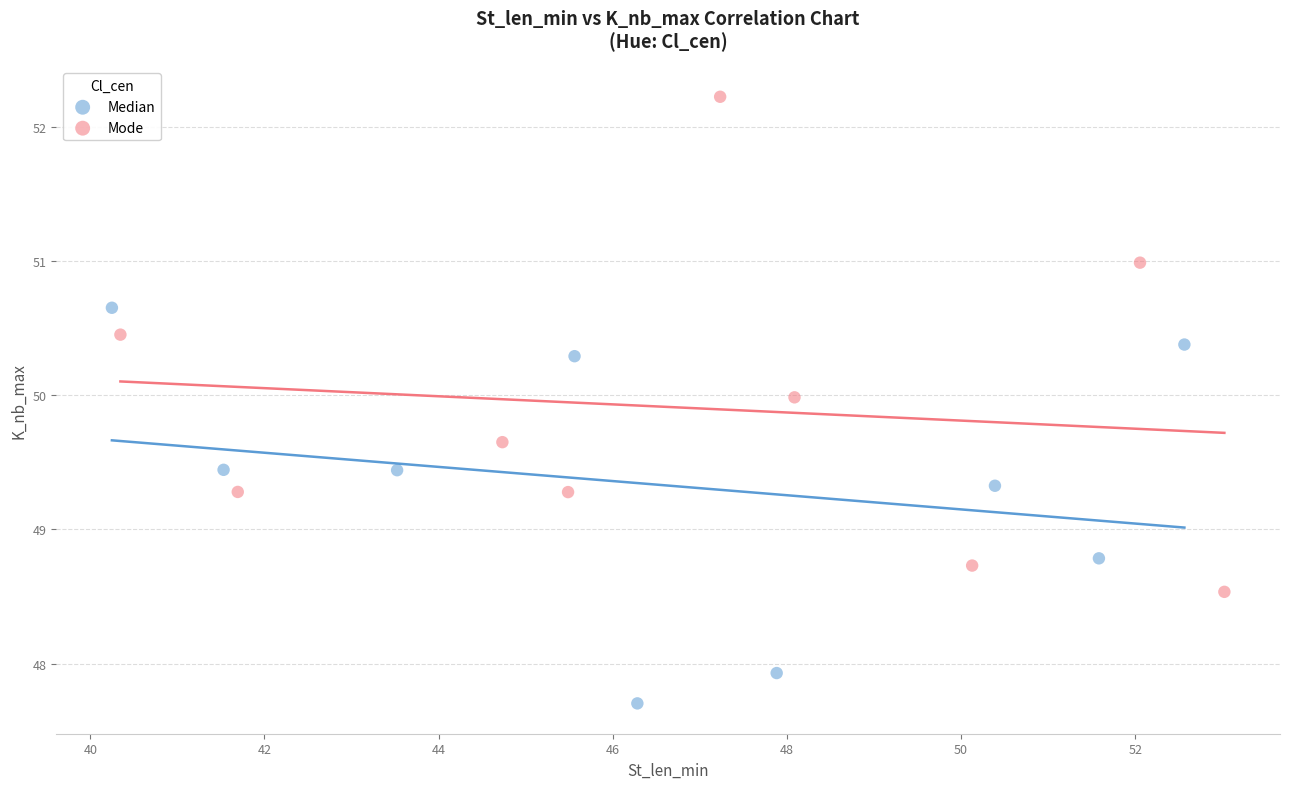

What are all the series names shown in the legend?

Median, Mode